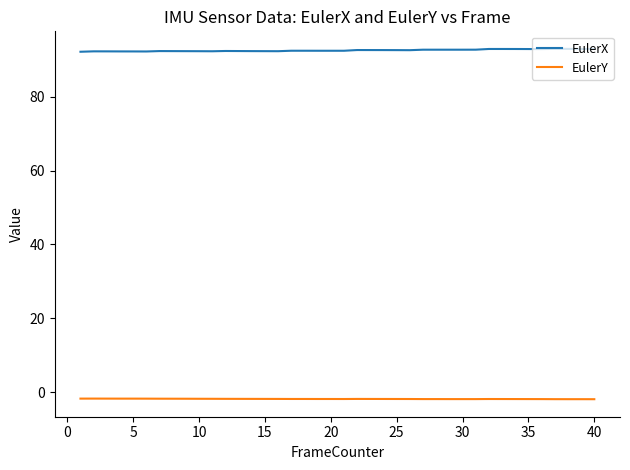

Does the chart display data point markers on the line(s)?

No